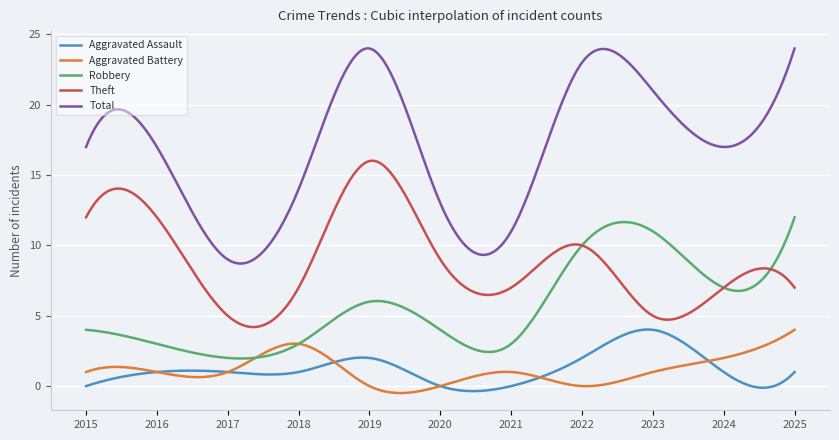

True or false: Aggravated Battery and Theft intersect in this chart.

False